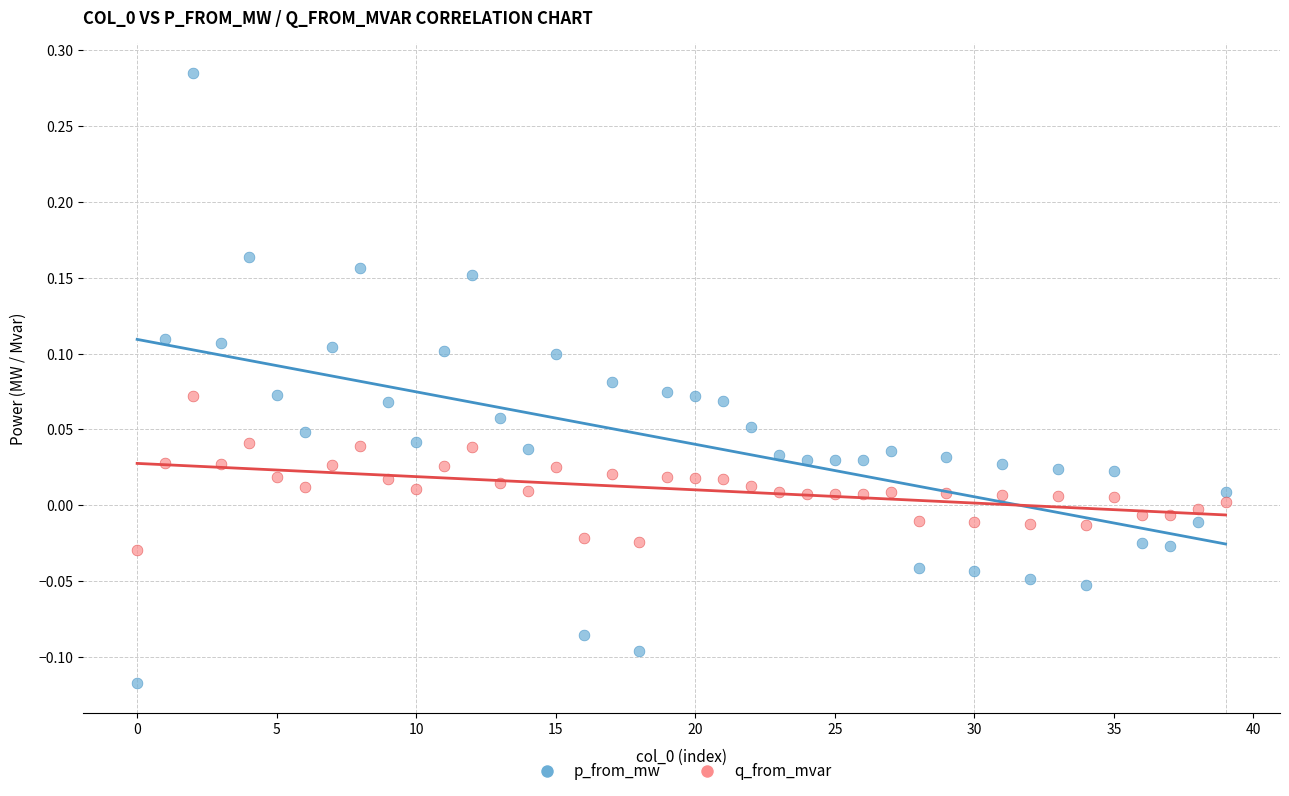

Which series reaches the minimum Y coordinate?

p_from_mw